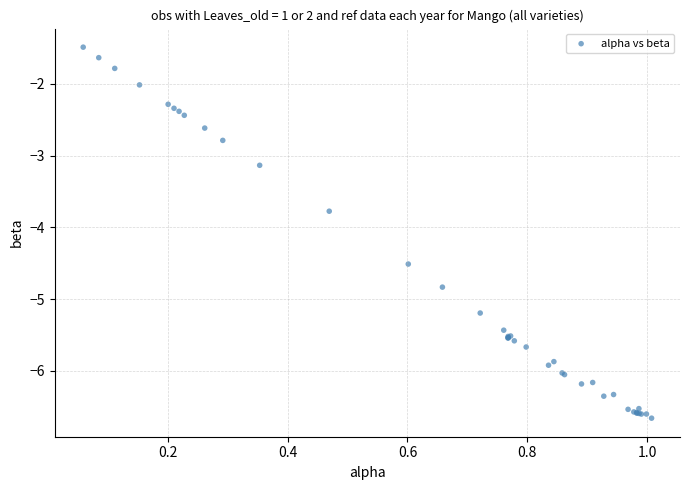

What Y value in the scatter plot is closest to -4?

-3.8